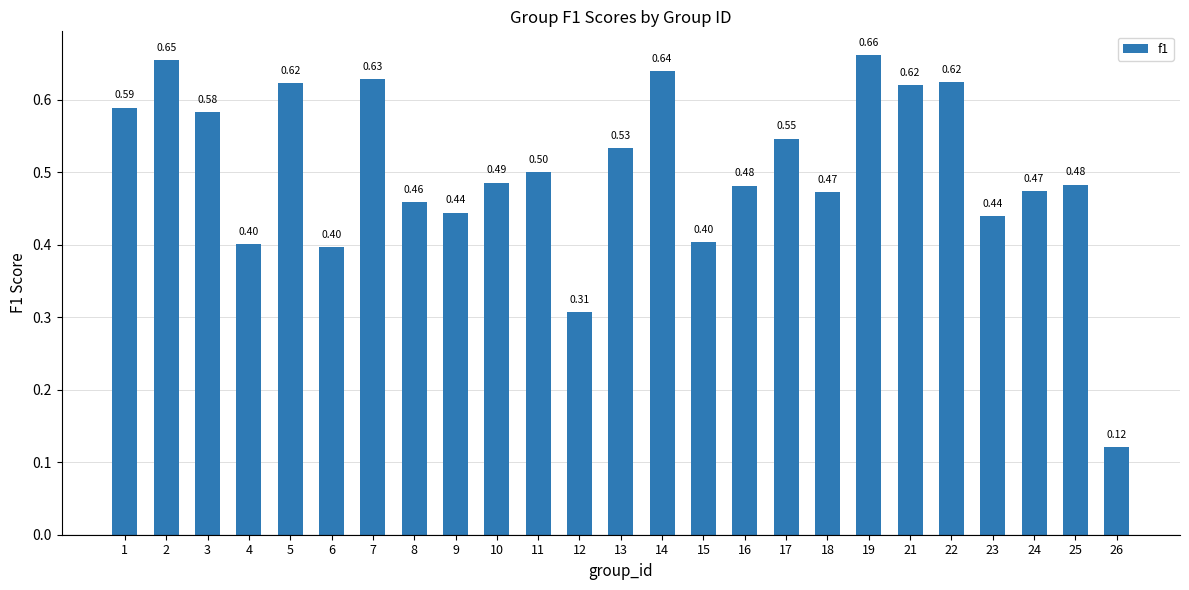

How many bars are there in total?

25